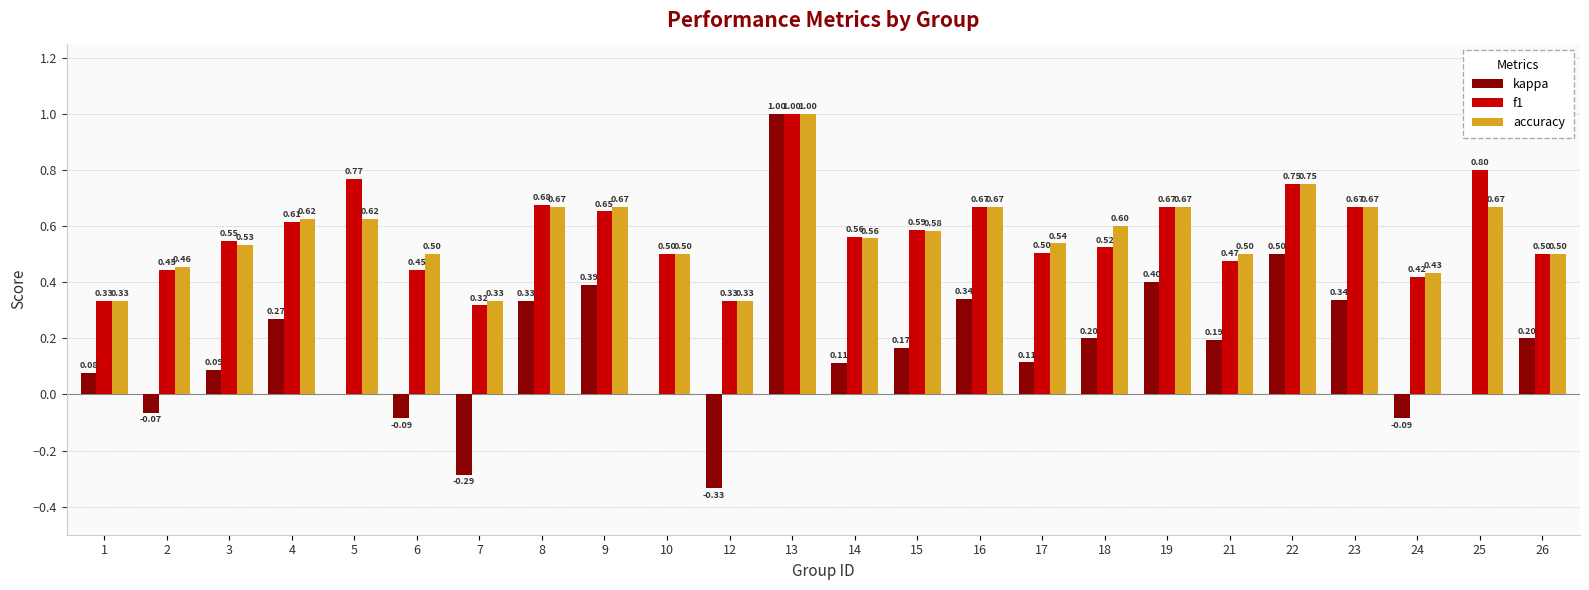

Which series has the largest range (max minus min)?

kappa